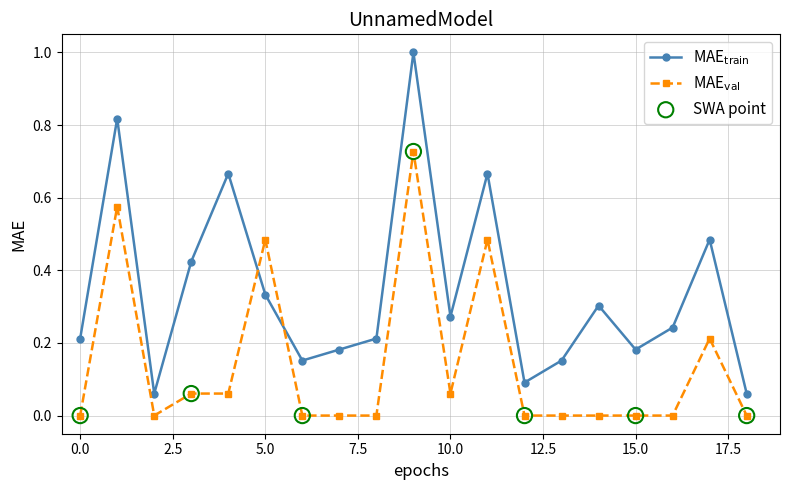

How many lines are shown in the chart?

2